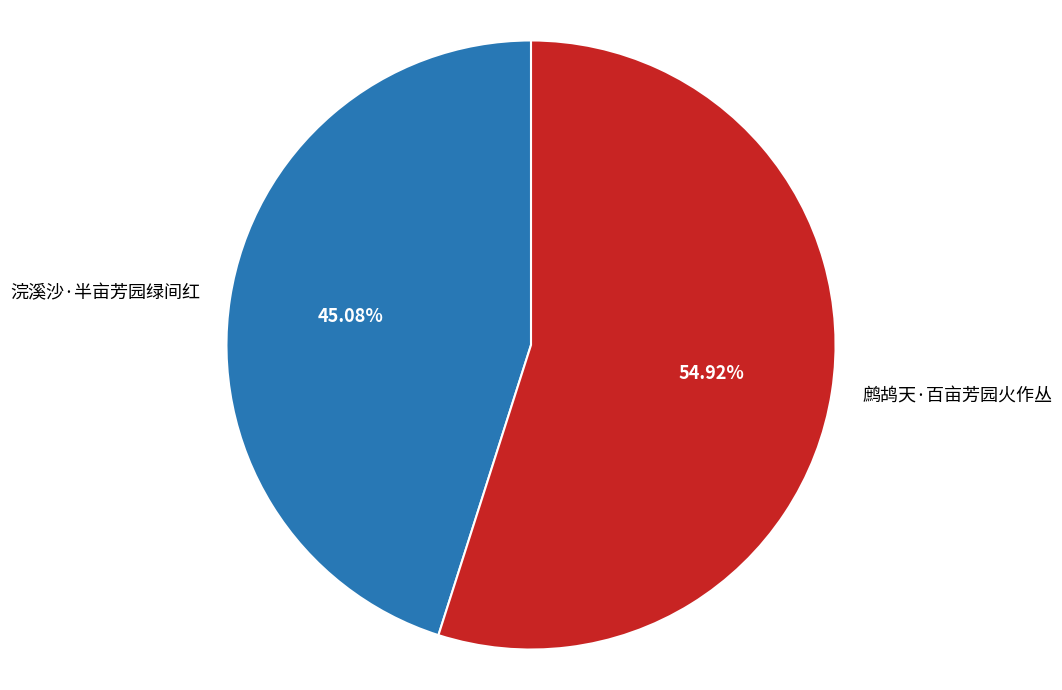

To the nearest percent, what portion does 鹧鸪天·百亩芳园火作丛 represent?

55%